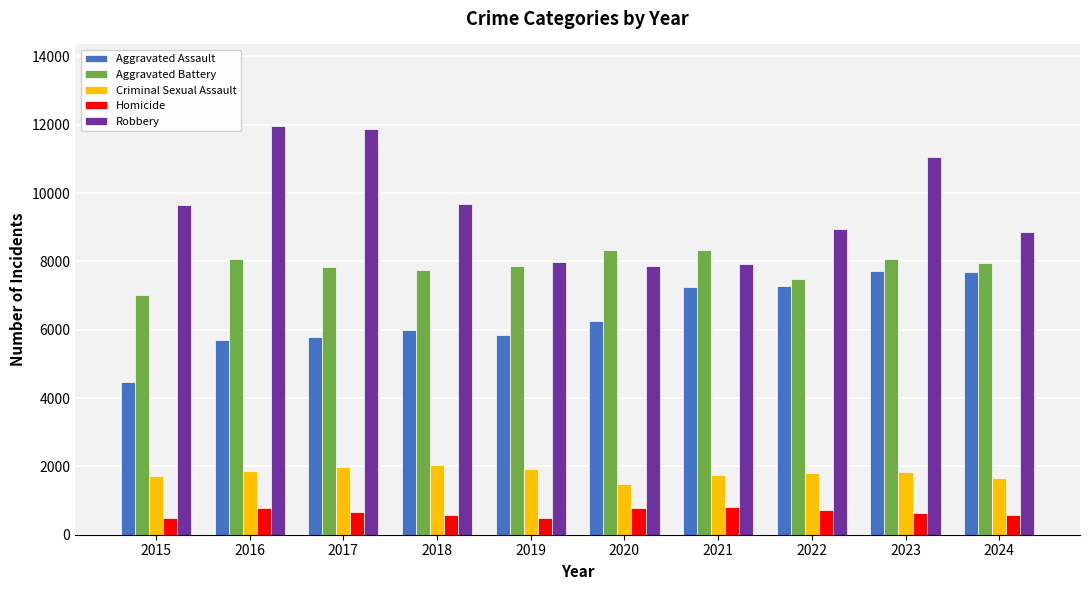

What is the value of the Criminal Sexual Assault bar at the 2nd from the left?

1856